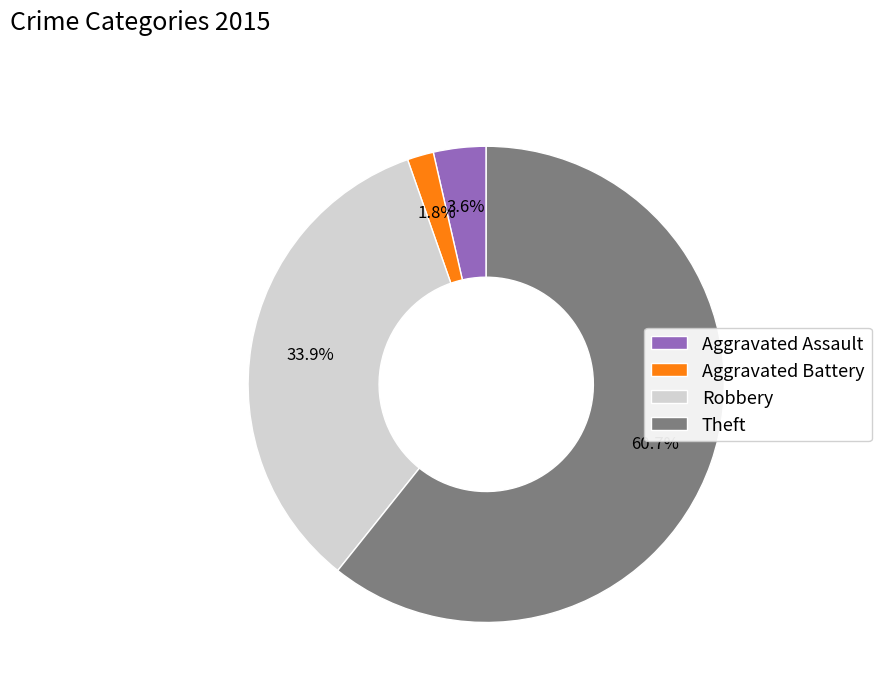

What is the ratio of the value at Aggravated Assault to the value at Theft?

0.1